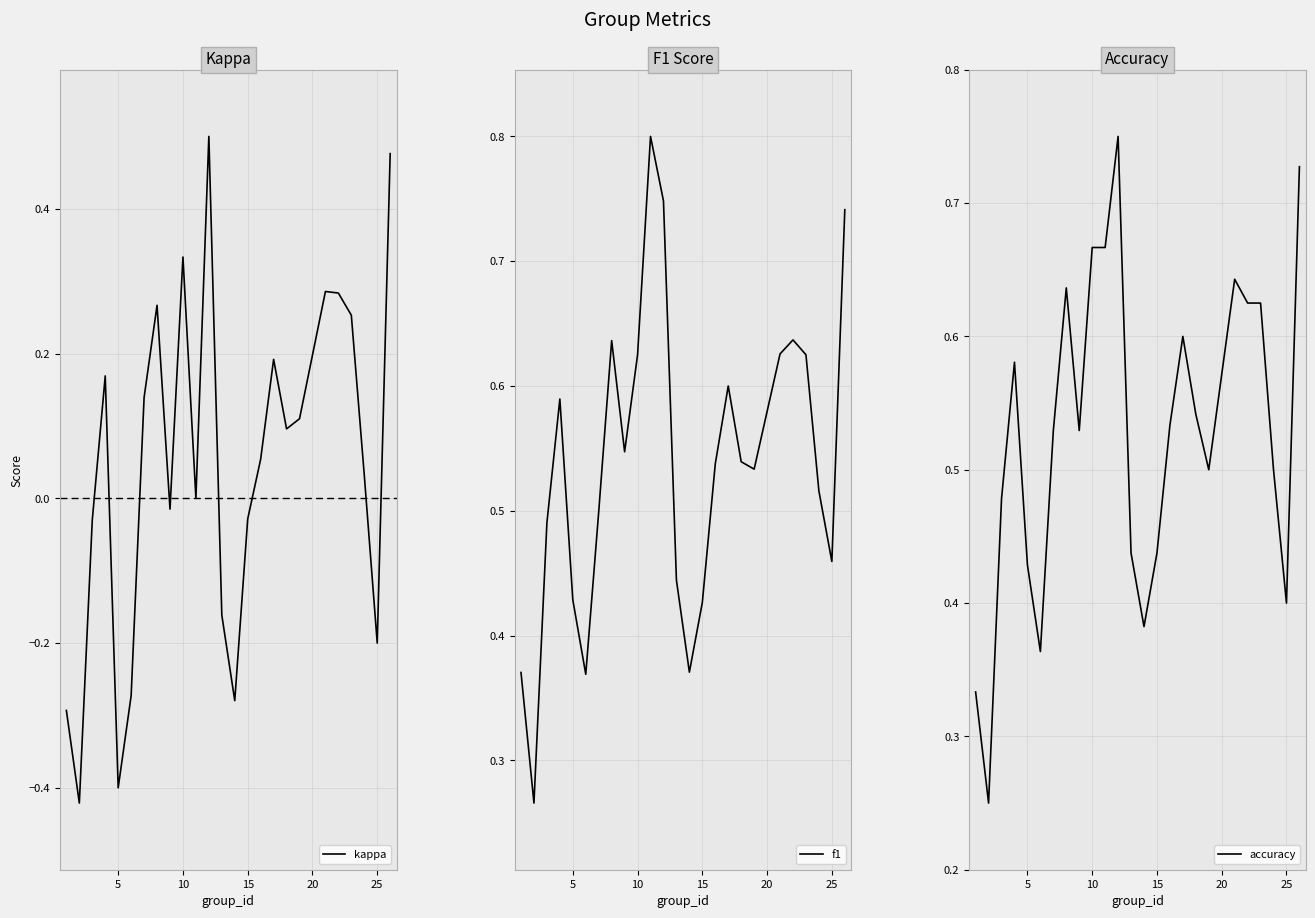

How many lines are shown in the chart?

3